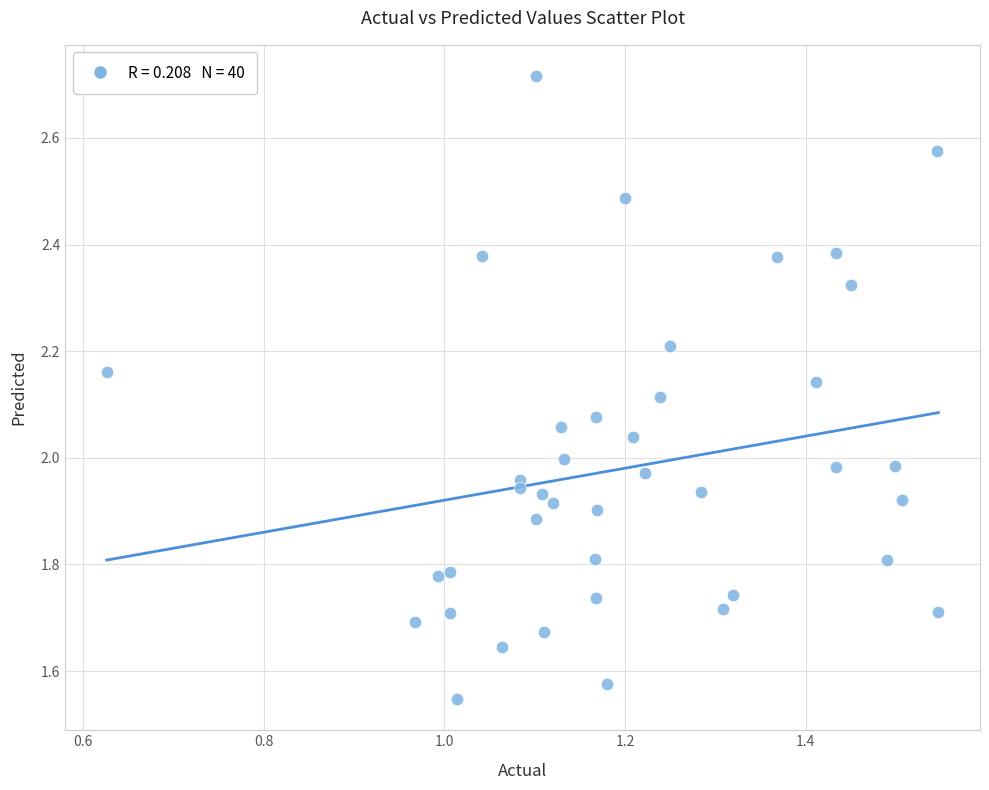

What is the range of X values (max minus min)?

0.9